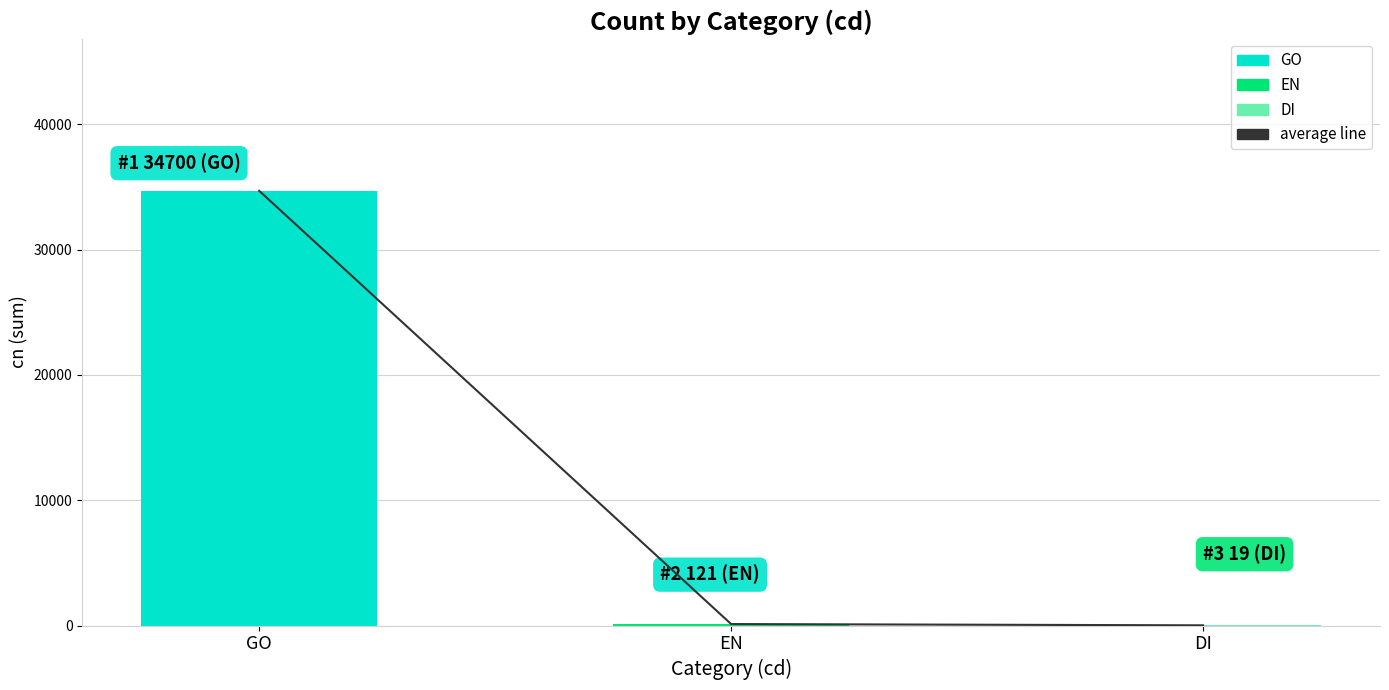

What is the value of the 1st bar from the left?

34700